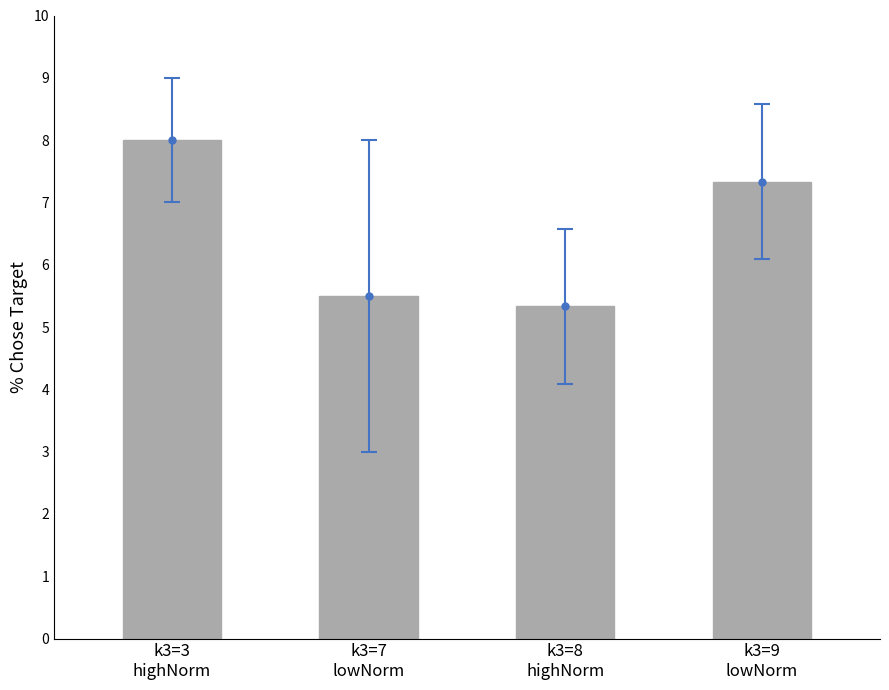

Approximately how many times larger is the value at k3=3
highNorm compared to k3=9
lowNorm?

1.1